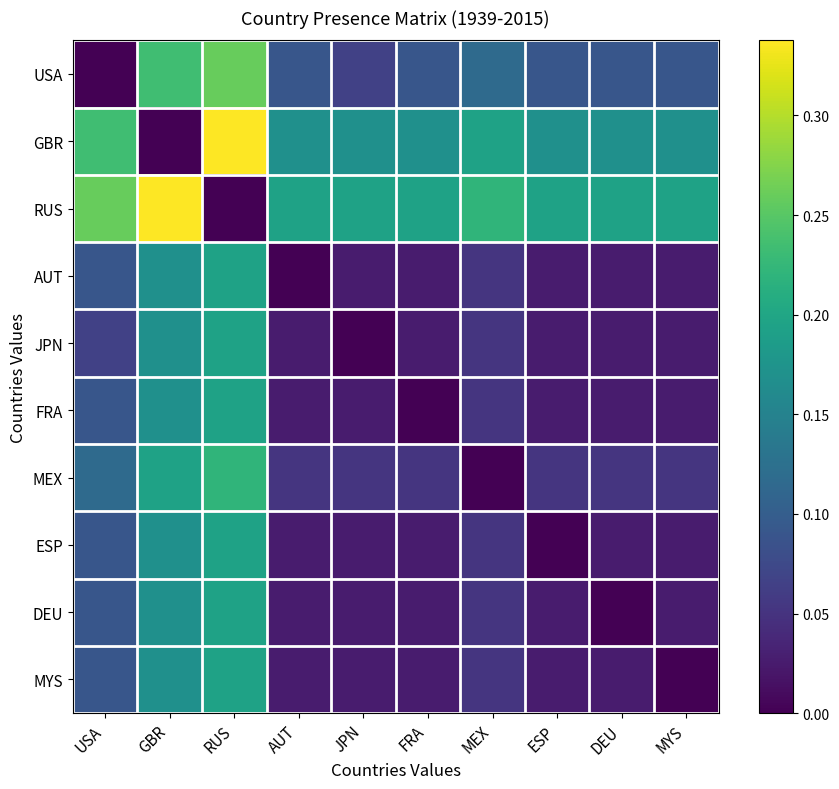

What is the greatest value displayed?

0.3